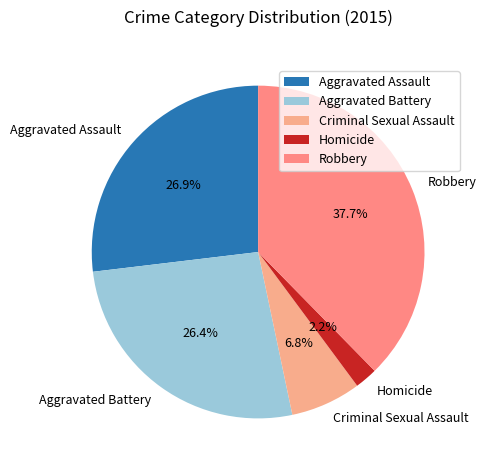

Which slice is the largest?

Robbery